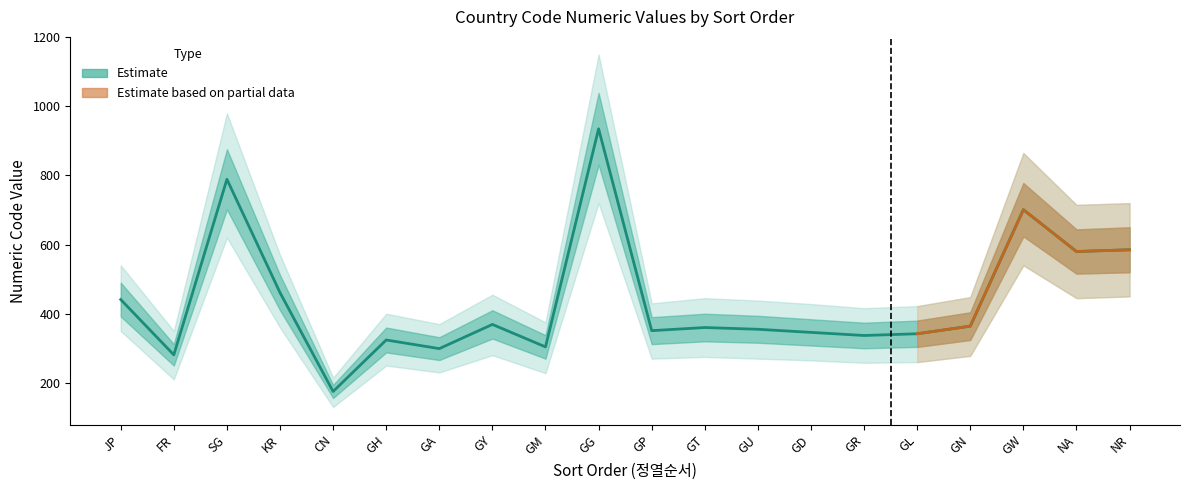

What is the sum of all upper values?

9661